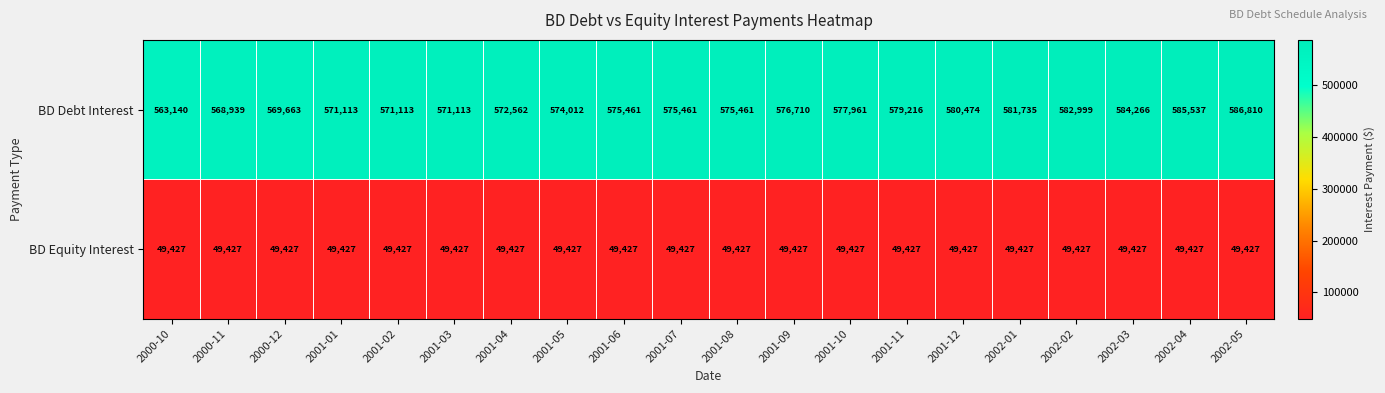

Read the BD Debt Interest value at 2002-03.

584266